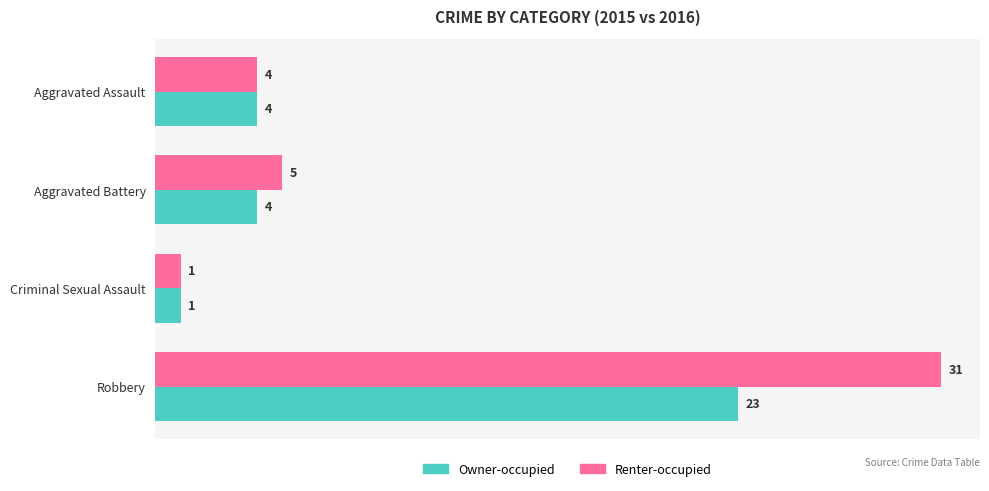

How many data points does each series have?

4